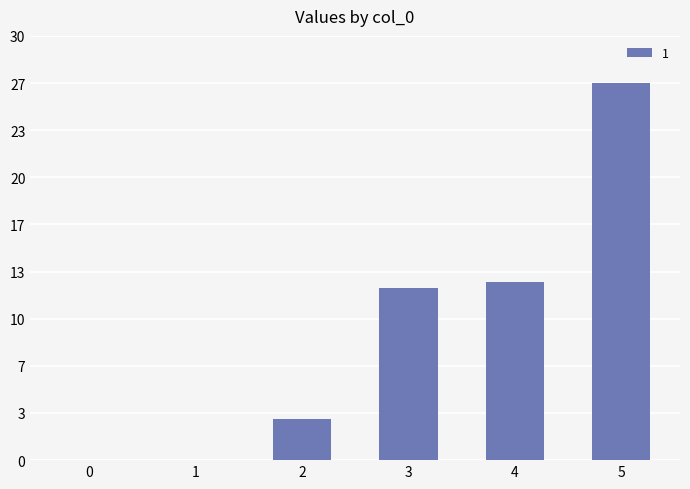

Are the bars horizontal?

No